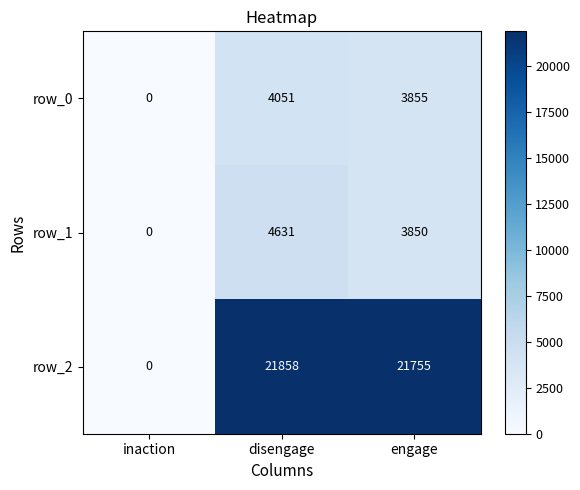

How many categories are shown in the chart?

3